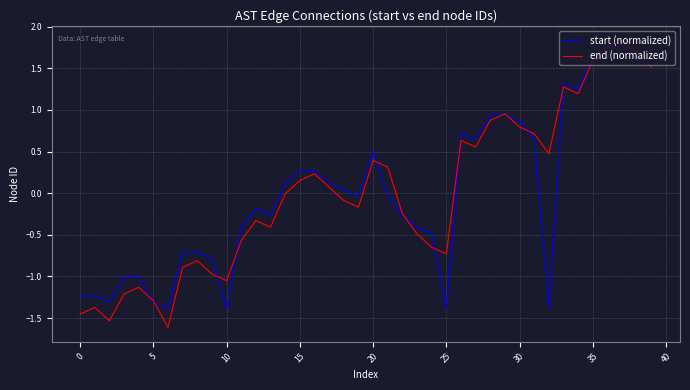

What is the lowest value of the end (normalized) series?

-1.6